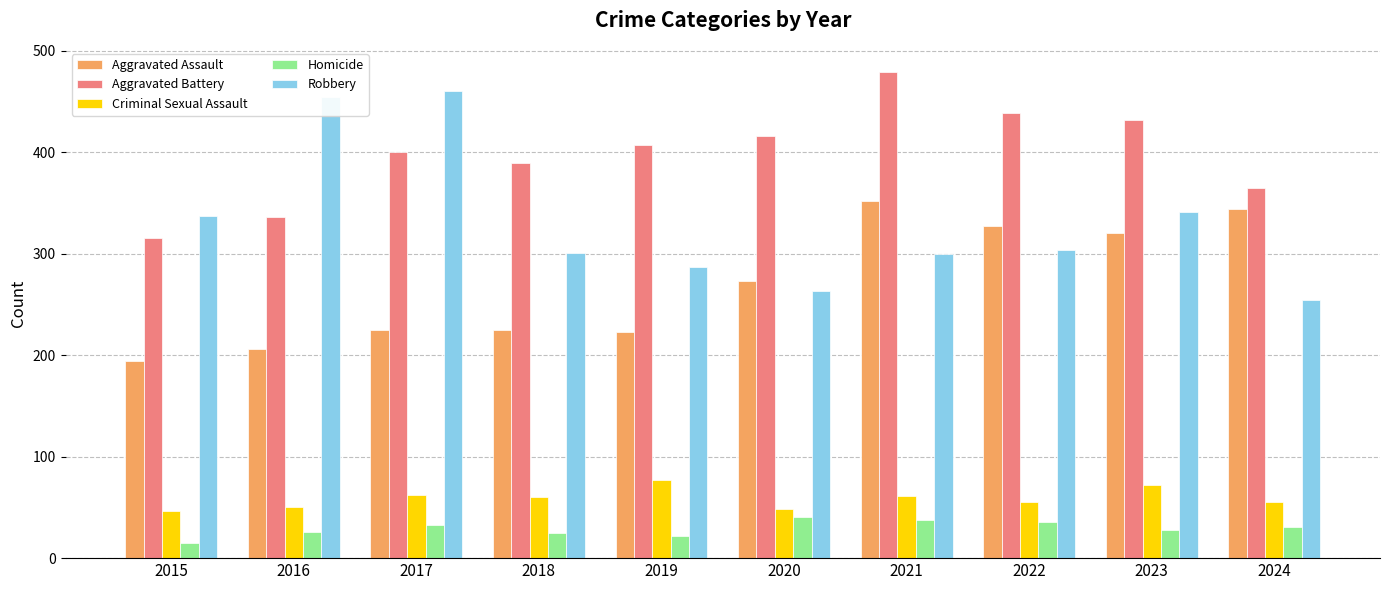

The value of Criminal Sexual Assault at 2018 is 60. True or false?

True